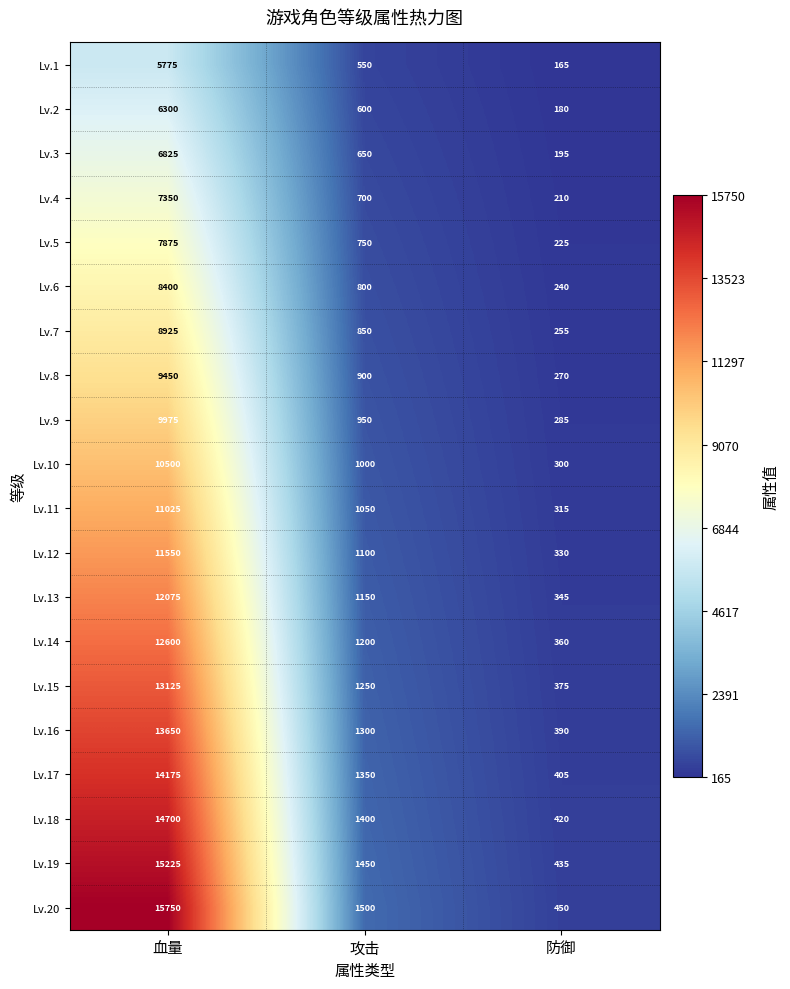

What is the average value of the Lv.4 series?

2753